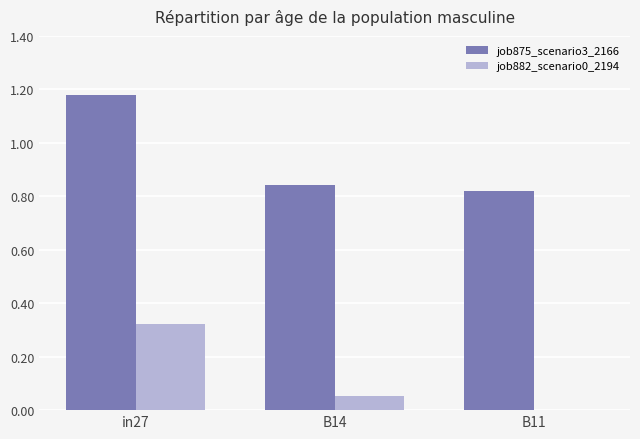

Which series has the largest total across all categories?

job875_scenario3_2166